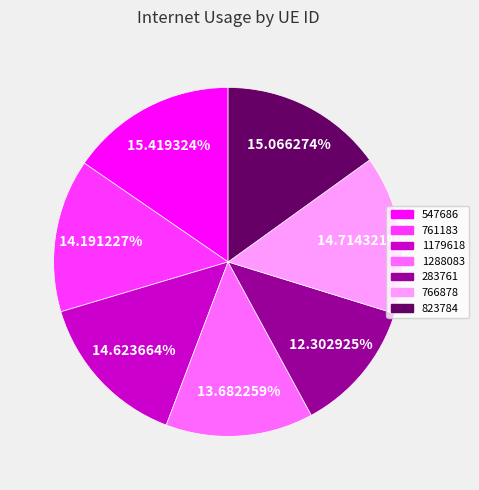

What percentage do 766878 and 823784 together represent?

29.8%